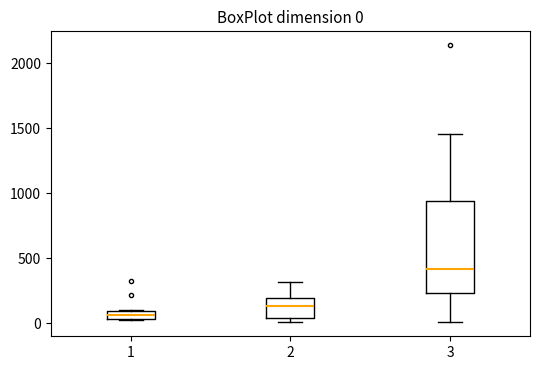

Comparing the boxes themselves (not the whiskers), which one is the tallest?

3